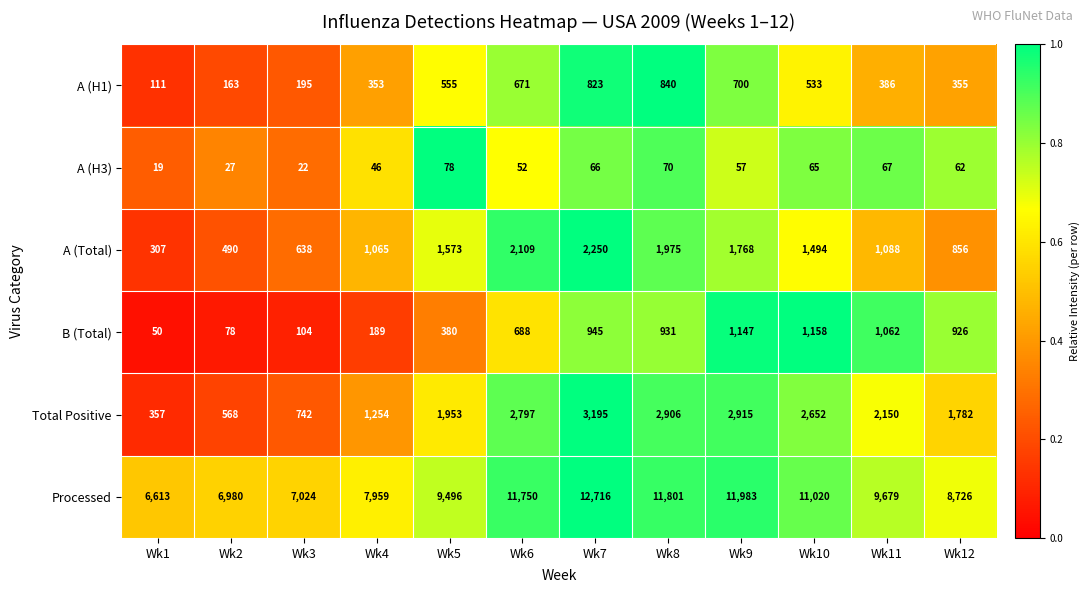

What is the spread (max minus min) of values at Wk3?

7002